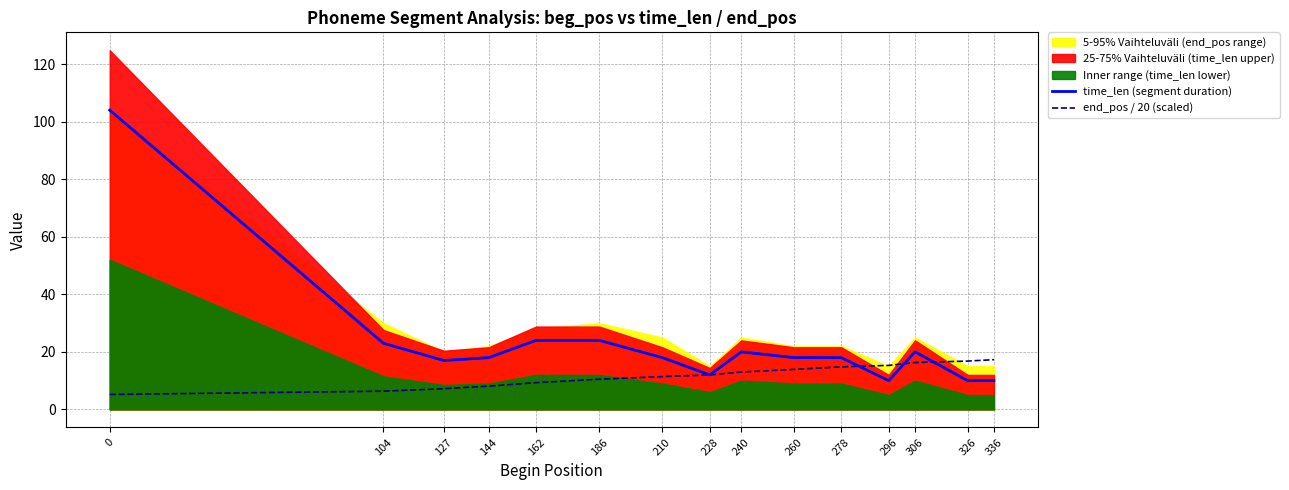

Which series has the largest total across all categories?

time_len (segment duration)